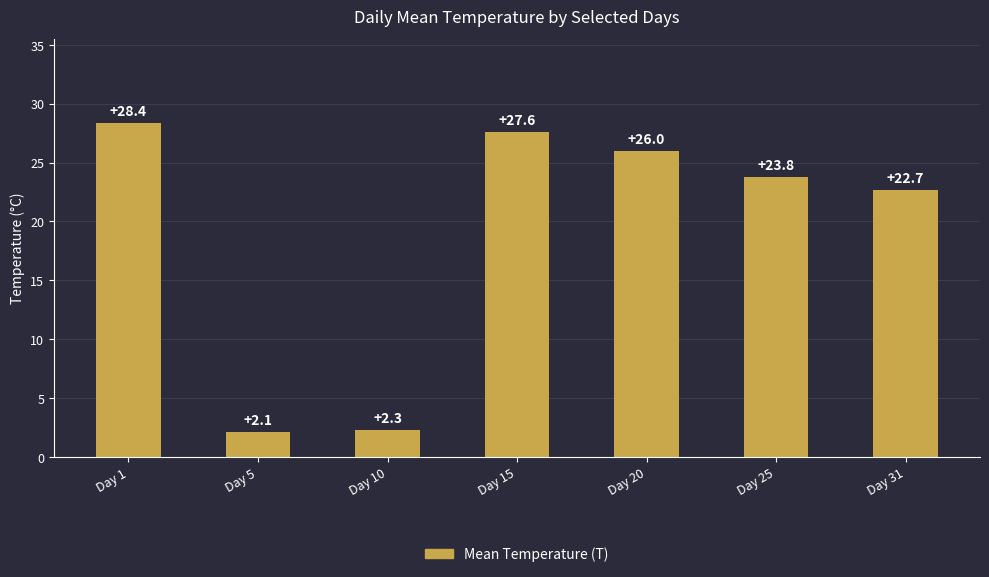

Is it true that the value at Day 10 is 2.3?

True